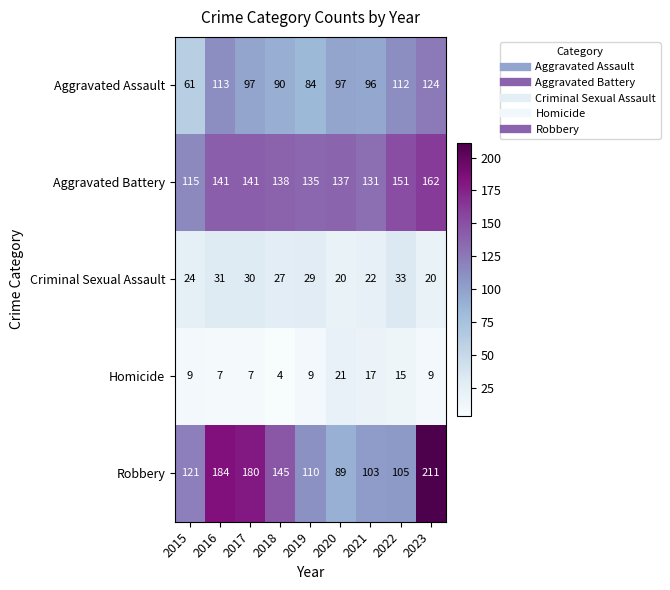

What is the difference between the Robbery values at 2015 and 2023?

90